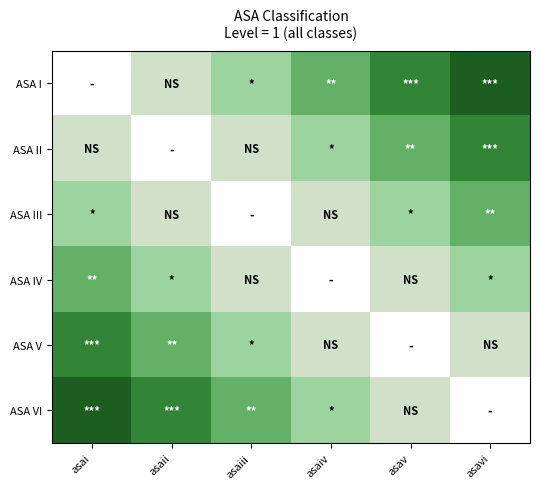

How many values in ASA IV are above zero?

5